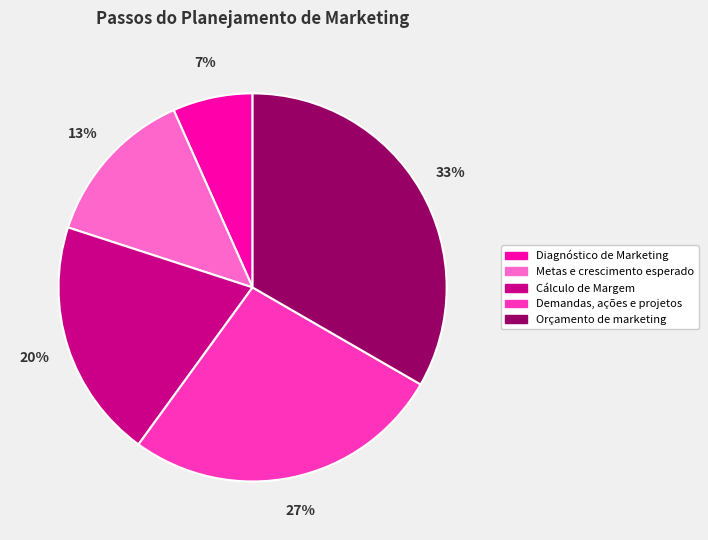

Does Metas e crescimento esperado represent more than half of the total?

No